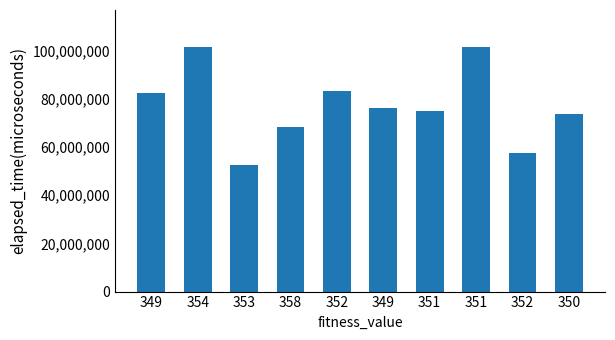

Does the chart contain any negative values?

No